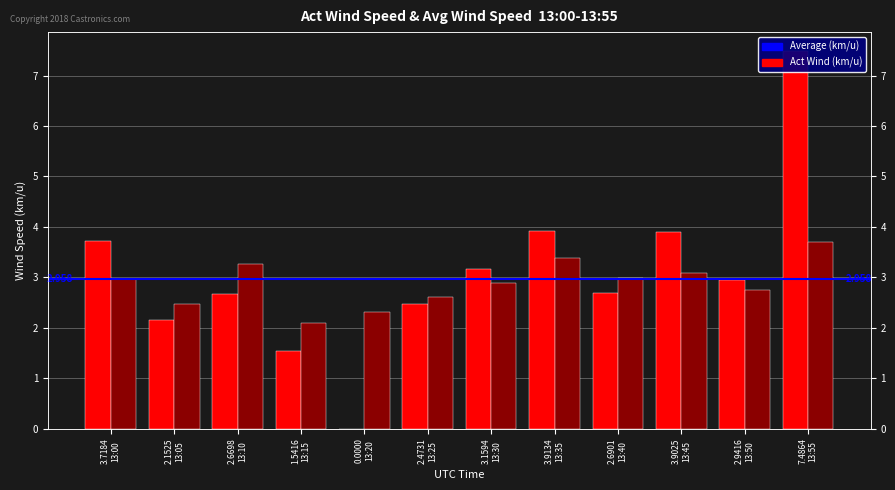

Which series has the widest spread of values?

Act Wind Speed km/u